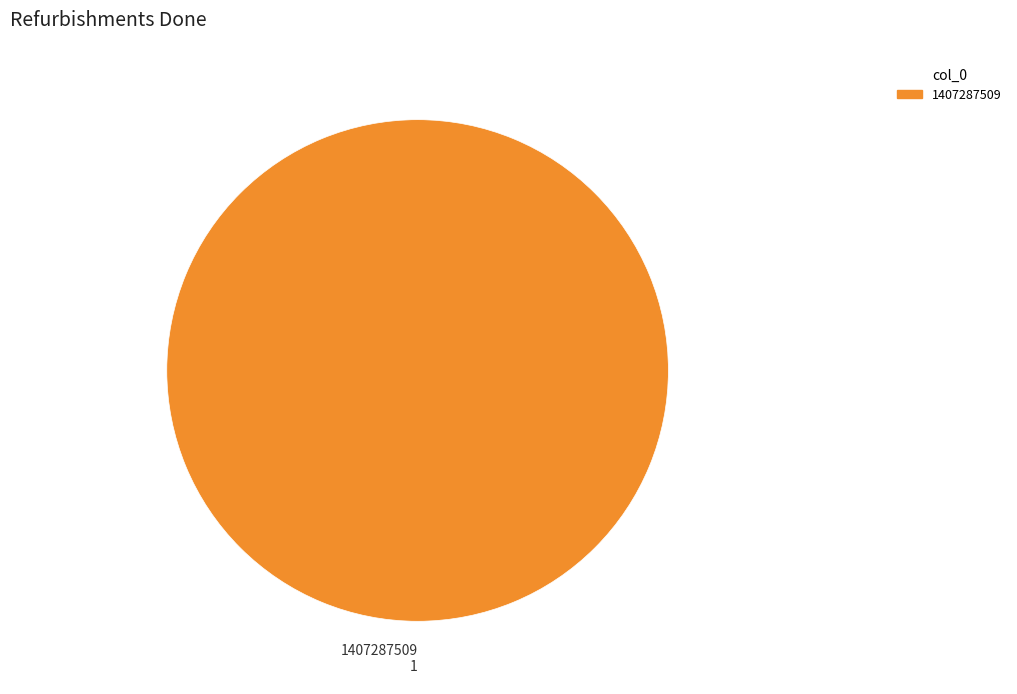

Is there any slice that represents more than half of the pie?

Yes